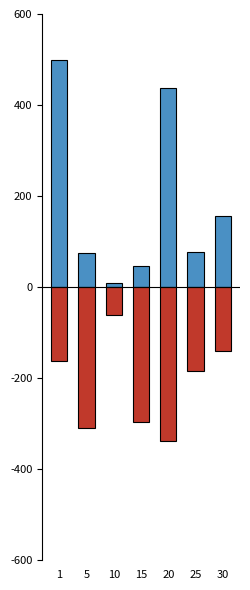

How many groups of bars are there?

7